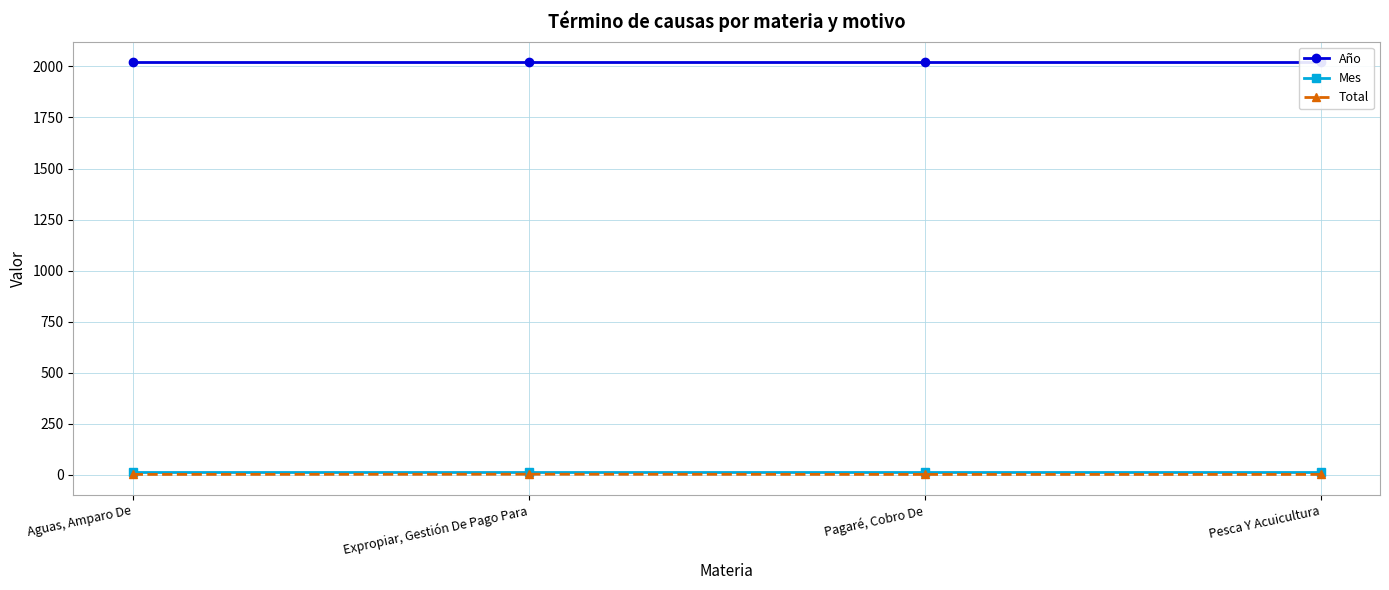

What is the total value across all series at Expropiar, Gestión De Pago Para?

2034